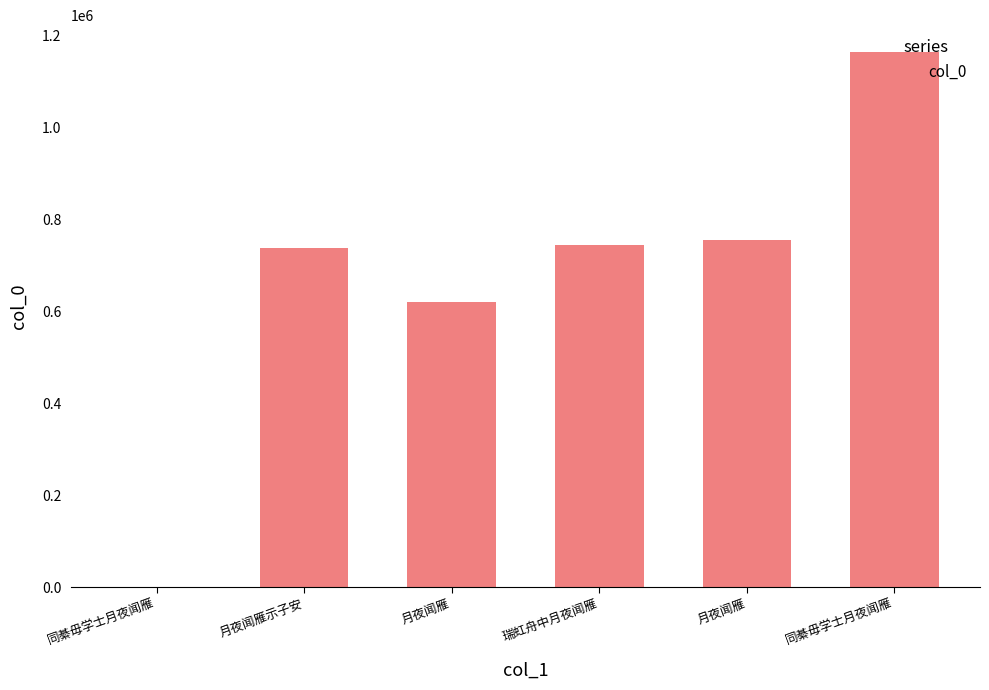

Rank the categories by value from highest to lowest.

同綦毋学士月夜闻雁, 月夜闻雁, 瑞虹舟中月夜闻雁, 月夜闻雁示子安, 月夜闻雁, 同綦毋学士月夜闻雁